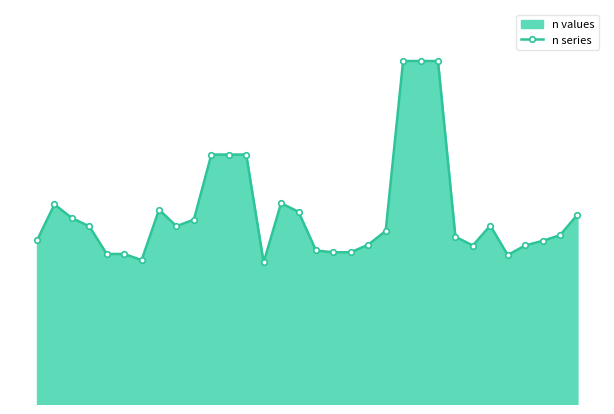

Does the chart have visible grid lines?

No